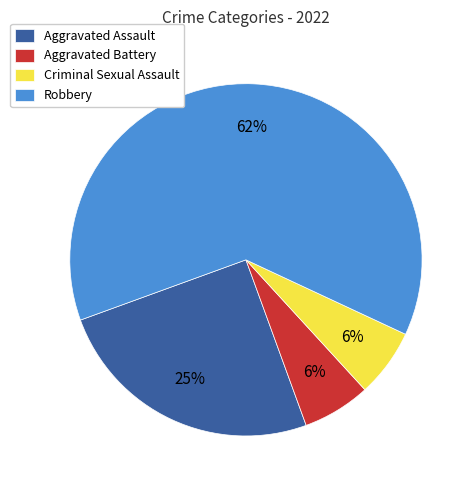

The Robbery slice represents 55% of the pie. True or false?

False